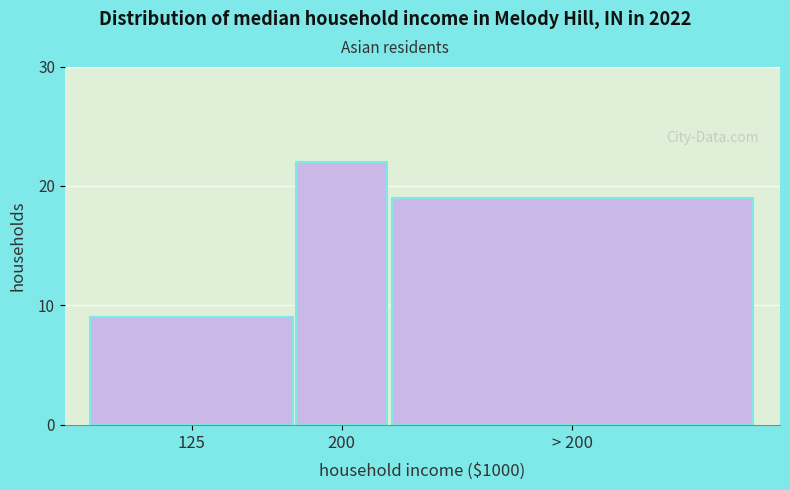

Reading left to right, list all the values displayed in this chart.

125=9	200=22	> 200=19